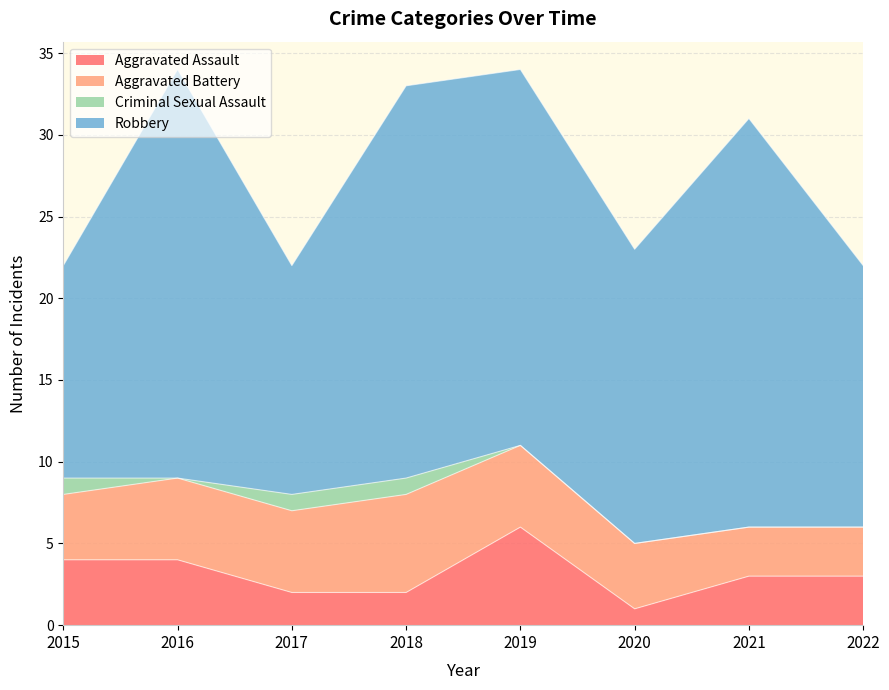

Is it true that Criminal Sexual Assault equals 1 at 2018?

False